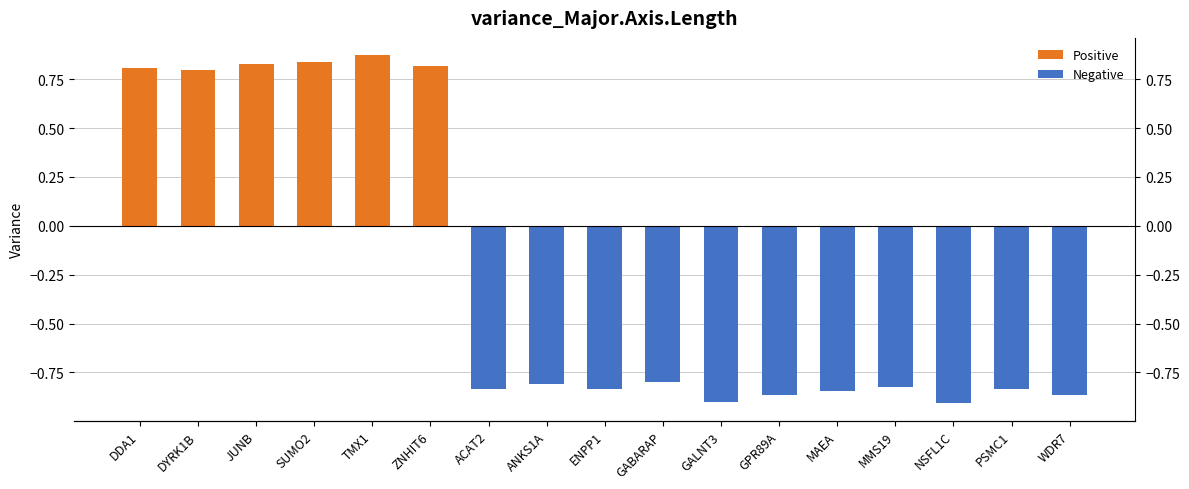

Reading left to right, list all the values displayed in this chart.

Positive: 0.8	0.8	0.8	0.8	0.9	0.8	0.0	0.0	0.0	0.0	0.0	0.0	0.0	0.0	0.0	0.0	0.0
Negative: 0.0	0.0	0.0	0.0	0.0	0.0	-0.8	-0.8	-0.8	-0.8	-0.9	-0.9	-0.8	-0.8	-0.9	-0.8	-0.9